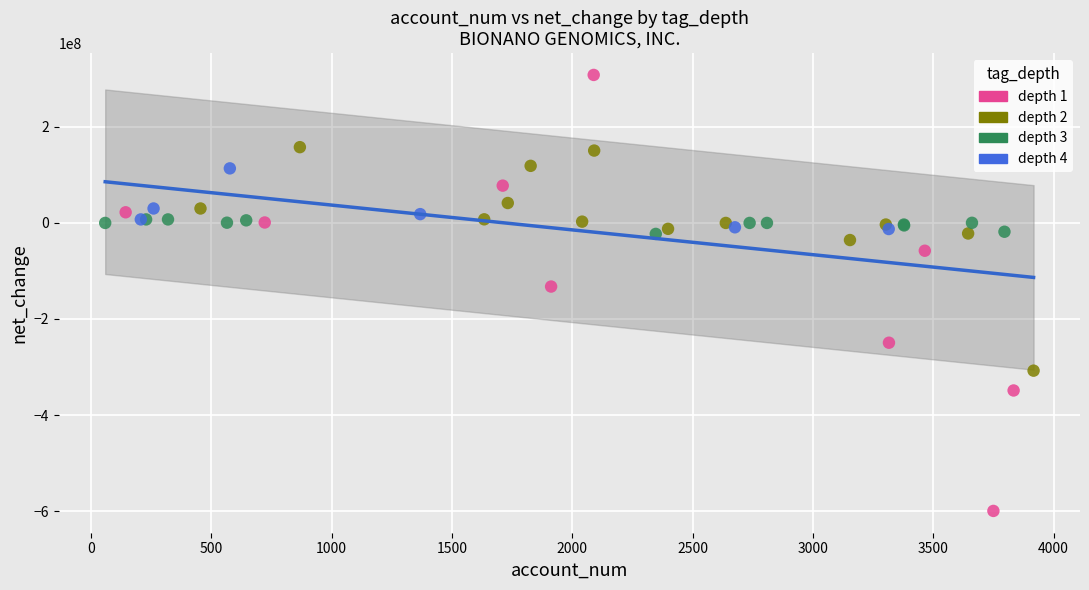

Which series reaches the minimum Y coordinate?

depth 1